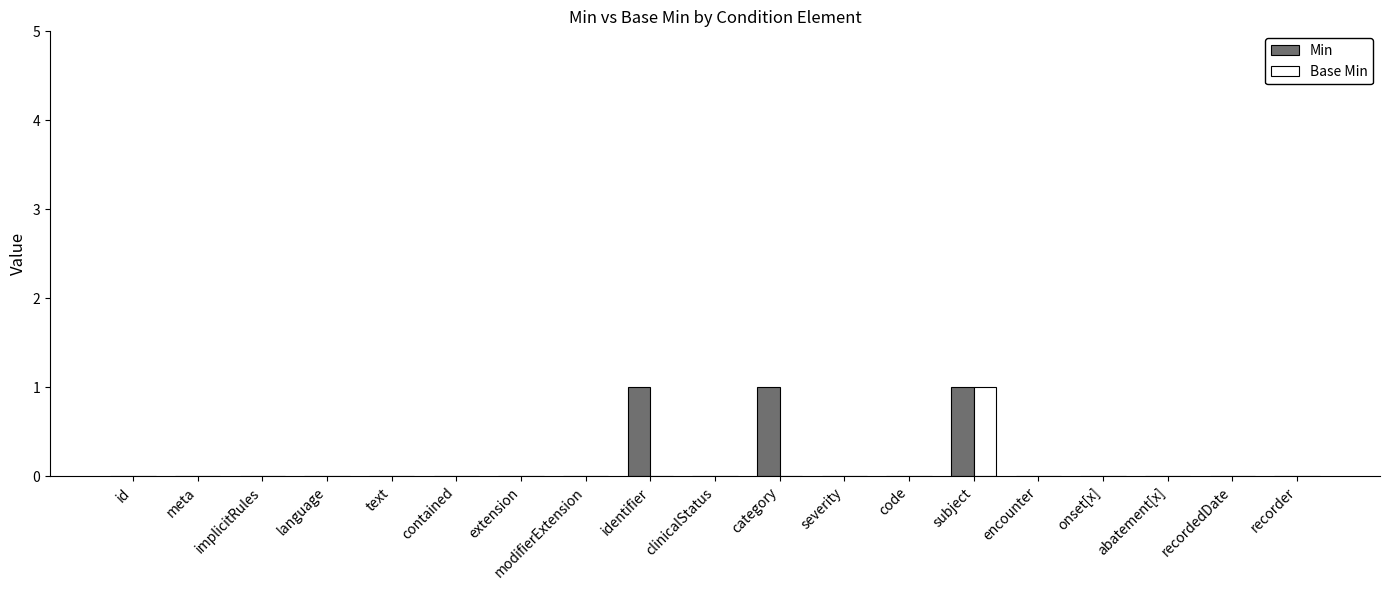

What is the sum of all Min values?

3